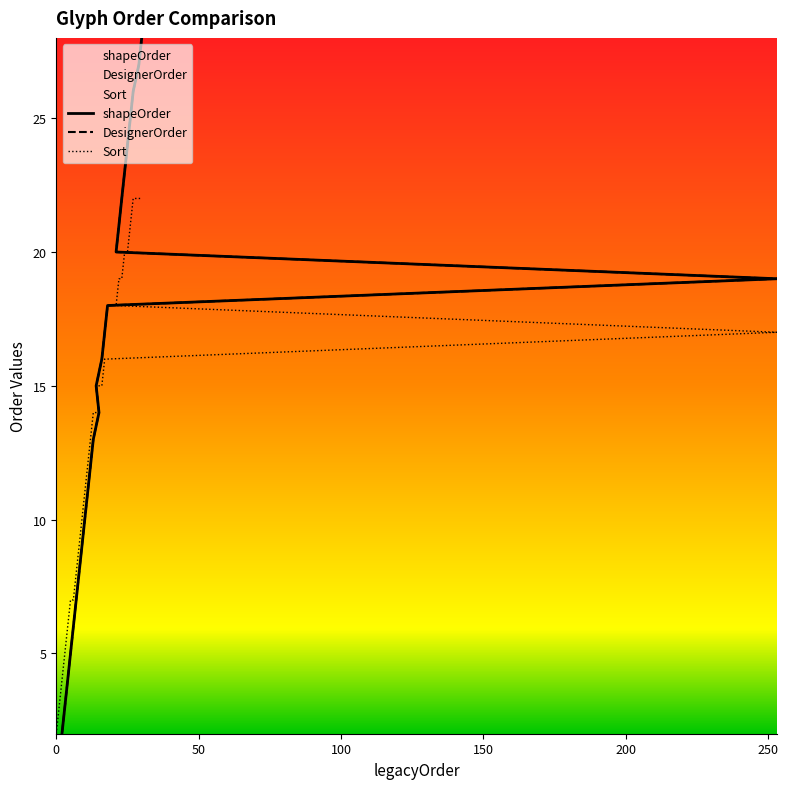

Does the chart display data point markers on the line(s)?

No